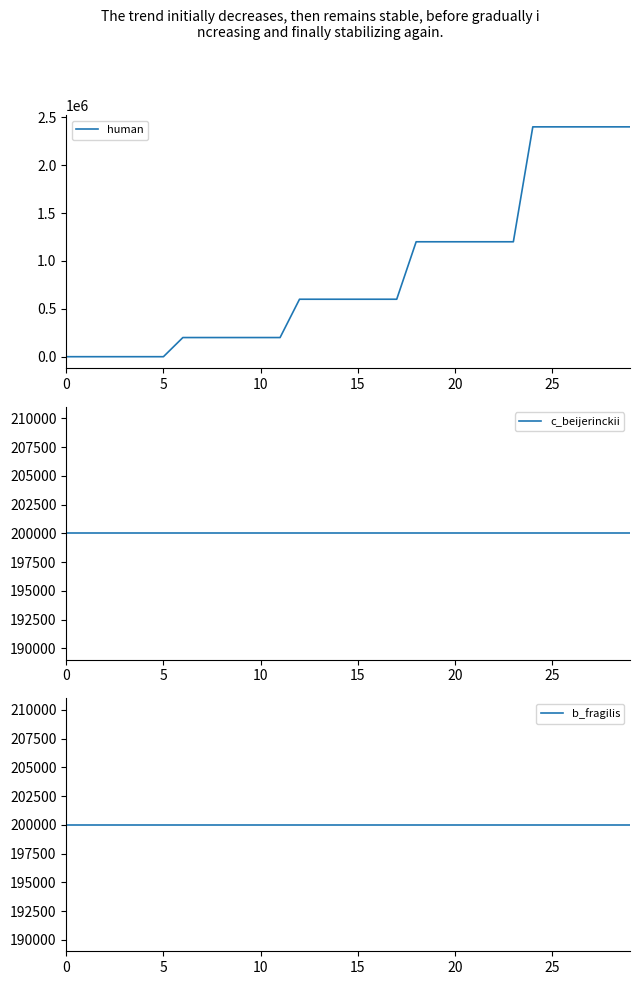

What is the value of the b_fragilis point at the 14th from the left?

200000